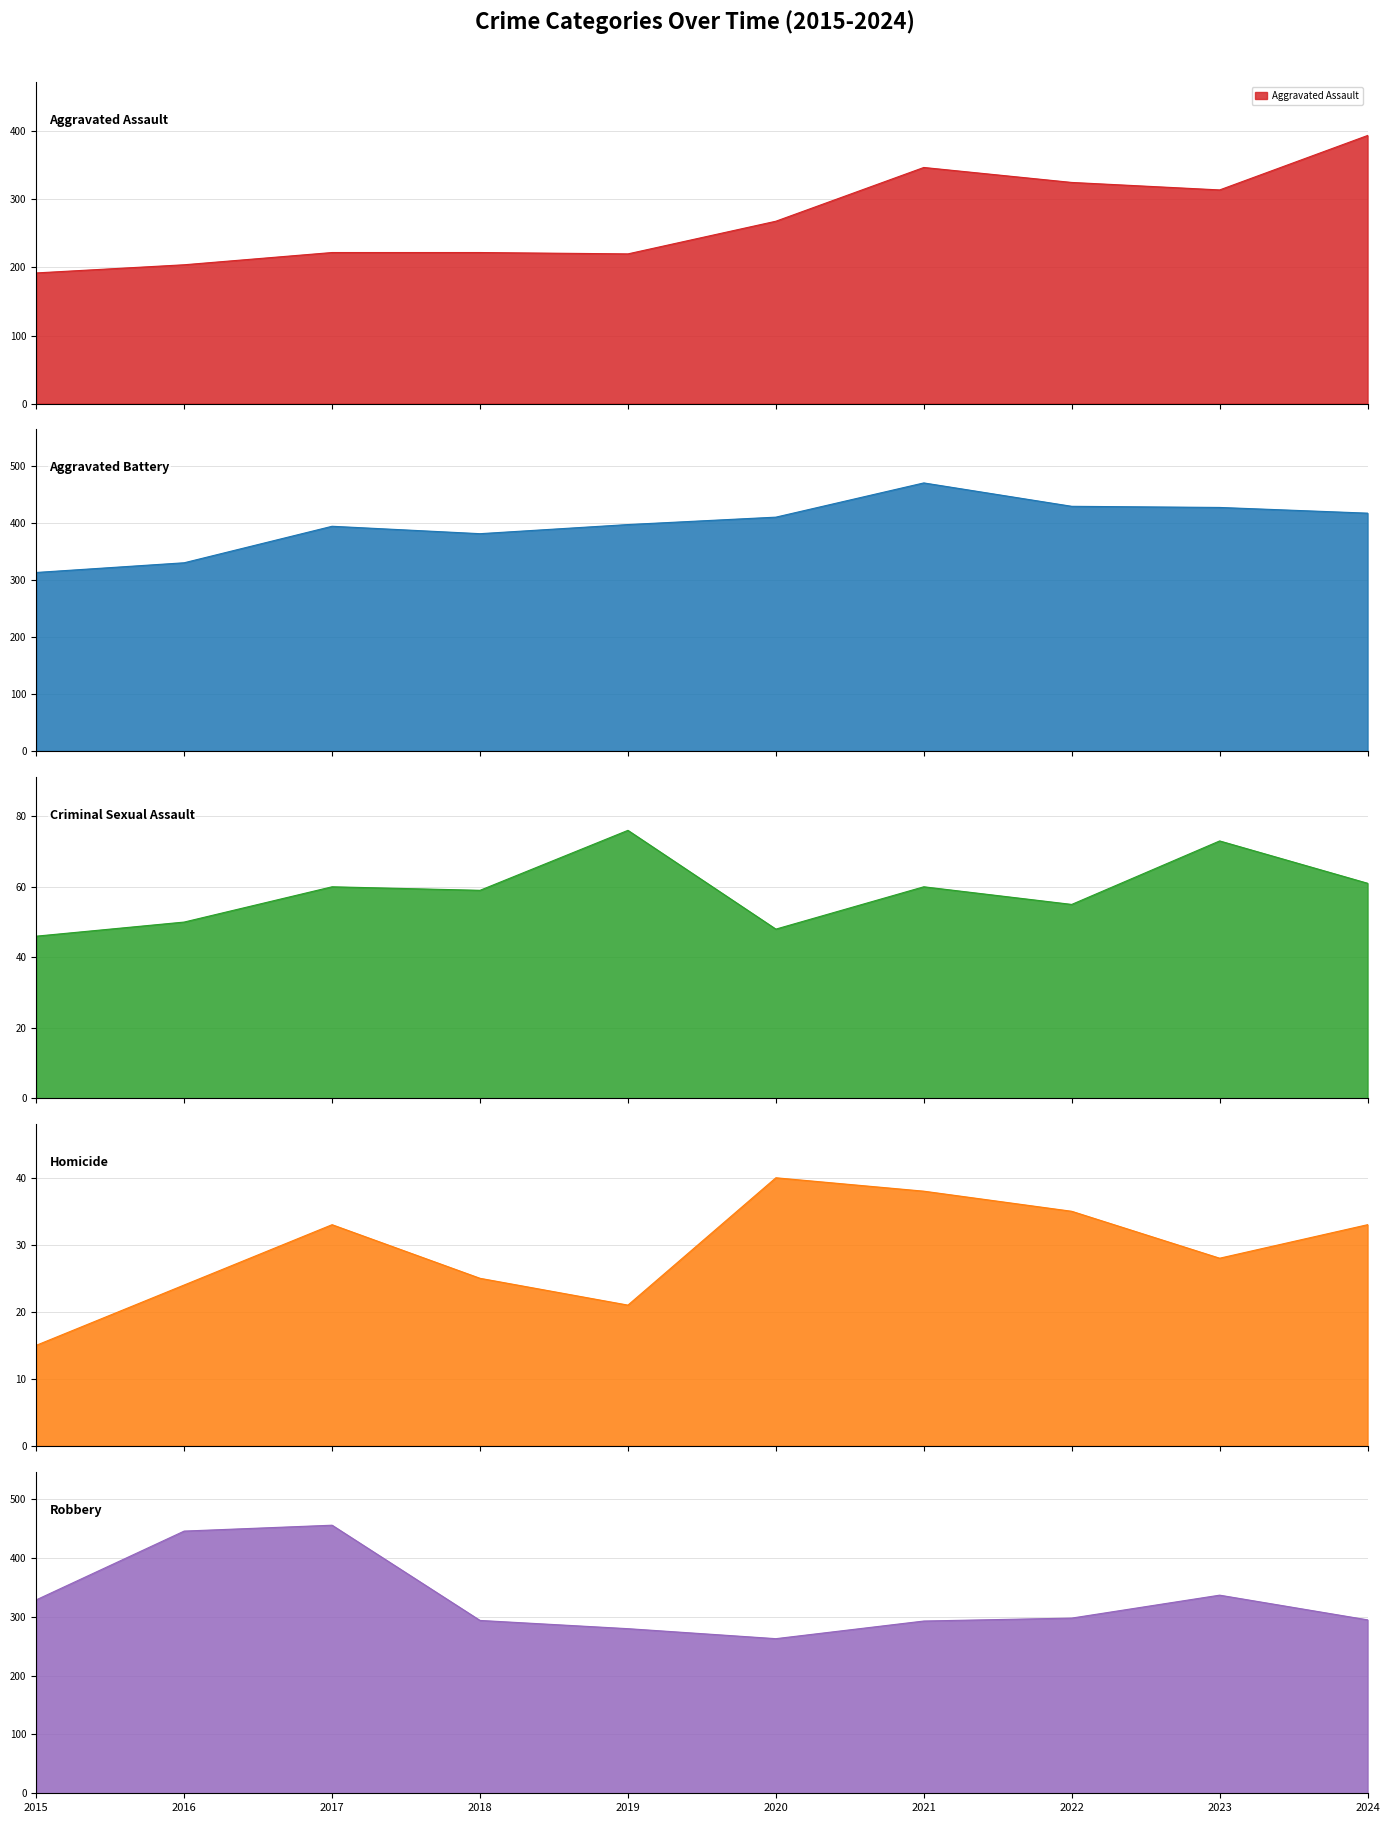

True or false: Aggravated Battery and Homicide intersect in this chart.

False